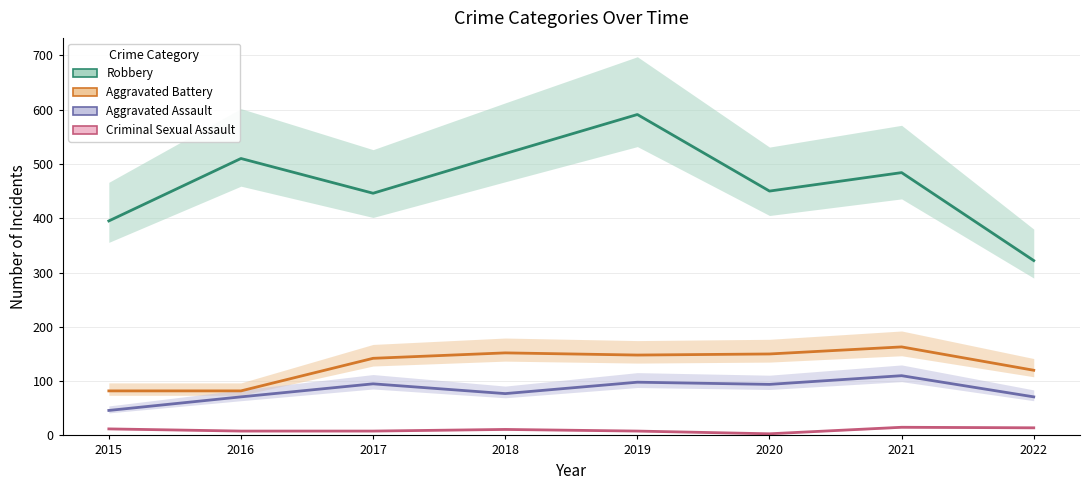

What is the highest value of the Aggravated Battery series?

163